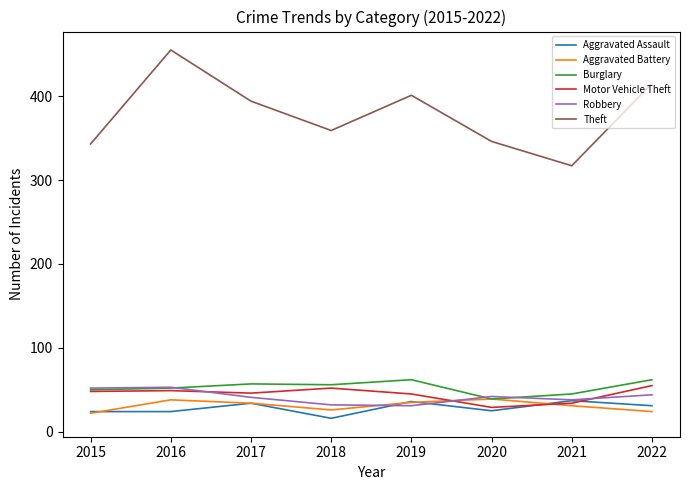

Is the value of Robbery at 2016 greater than the value of Aggravated Battery at 2016?

Yes